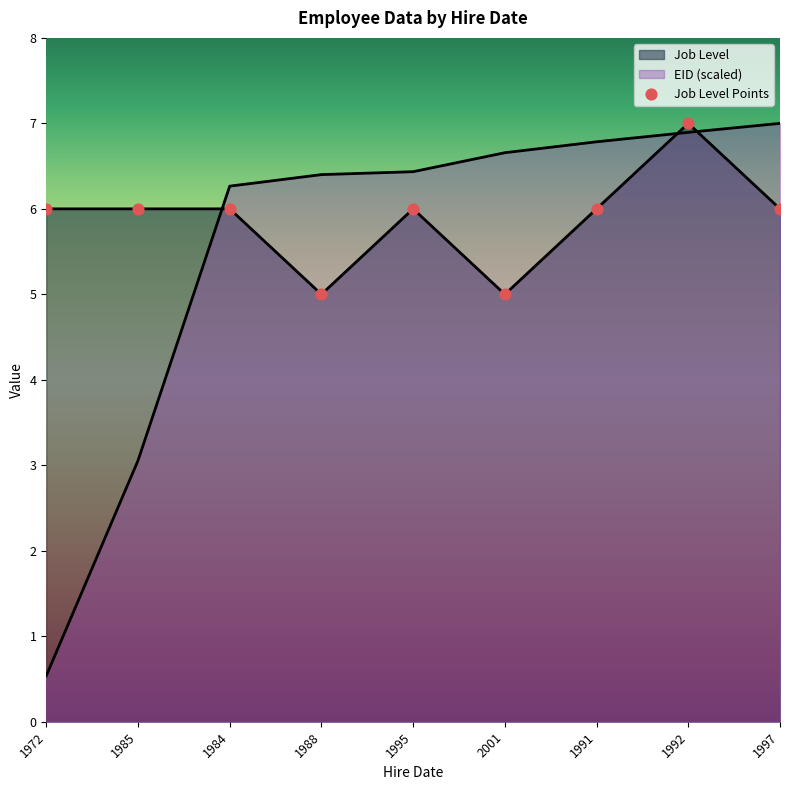

What is the change in value from 1972 to 1988?

-1